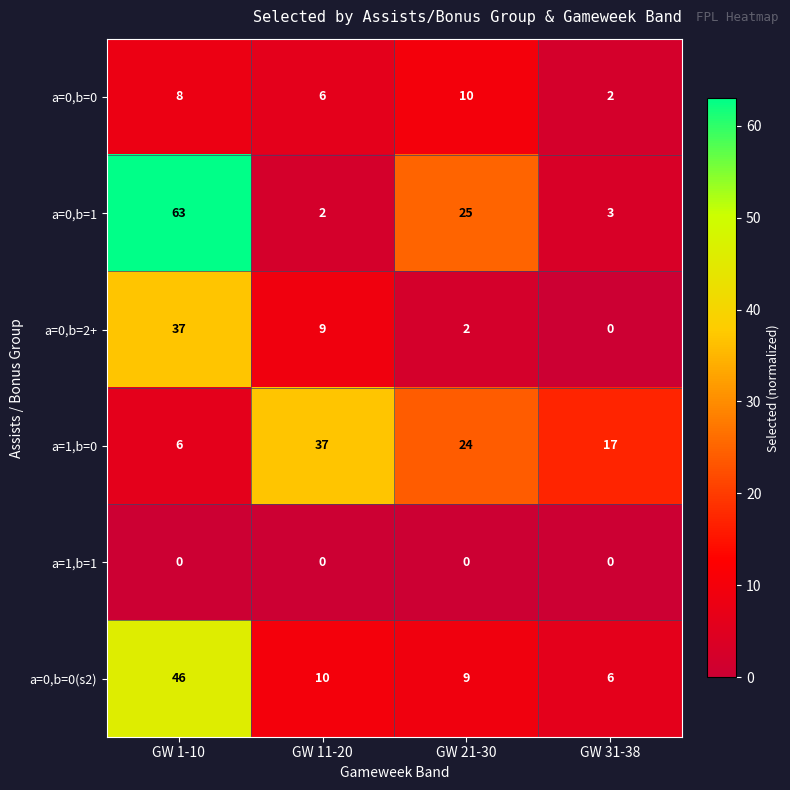

The value of a=1,b=1 at GW 11-20 is 0. True or false?

True